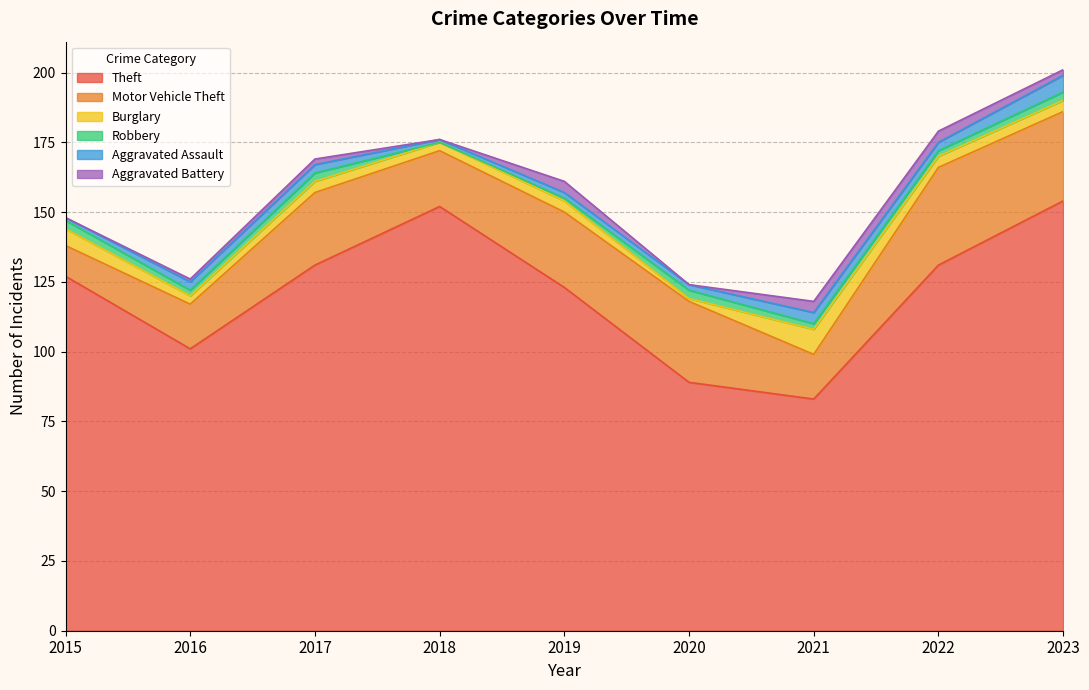

Is it true that Robbery equals 2 at 2022?

True